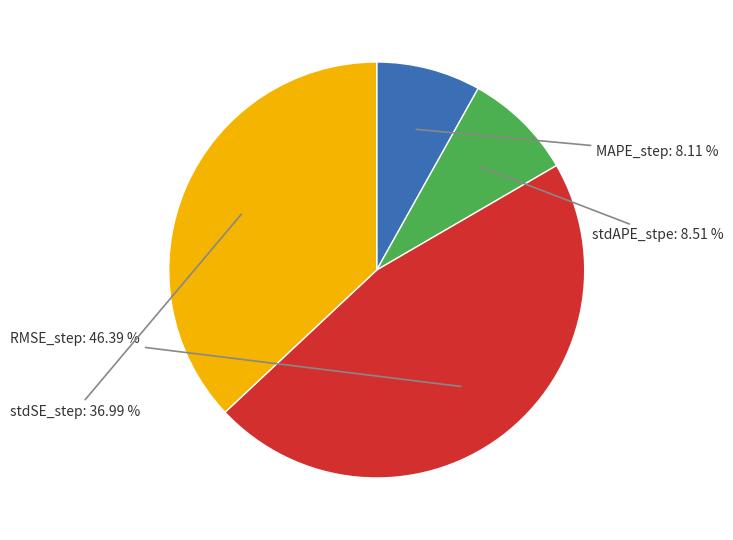

Is it true that stdSE_step is 43% of the pie?

False